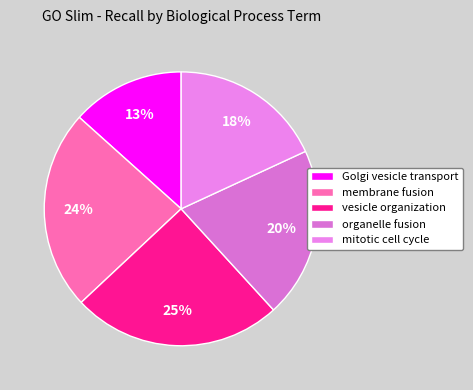

Do organelle fusion and vesicle organization together represent more than half of the pie?

No